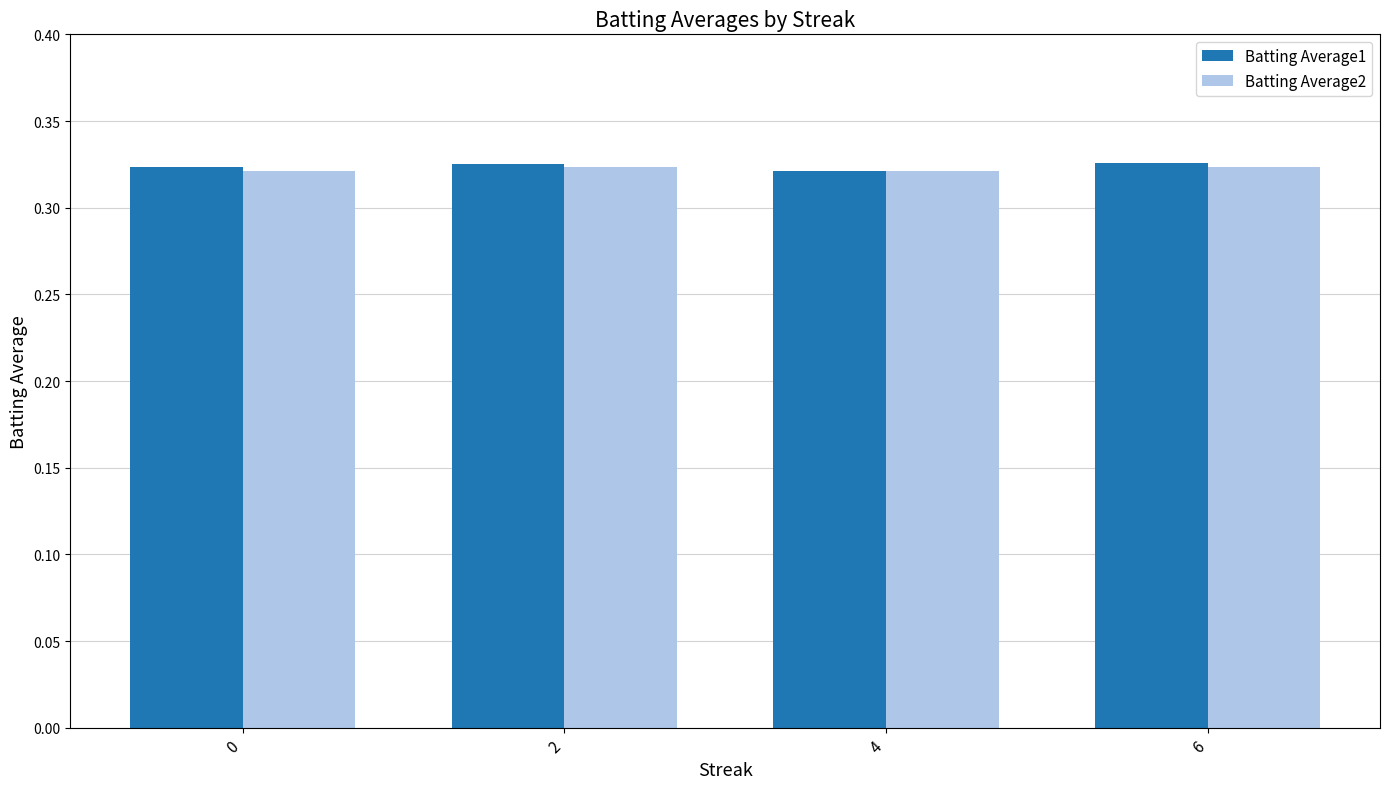

What is the total value across all series at 0?

0.6